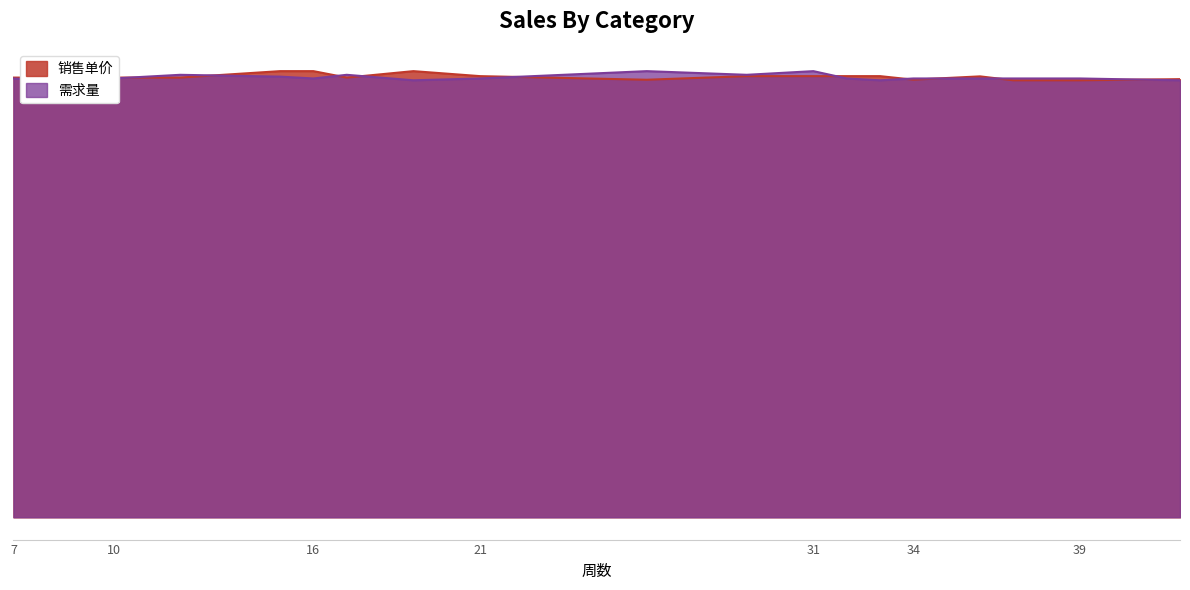

Read the 需求量 value at 36.

7366.2